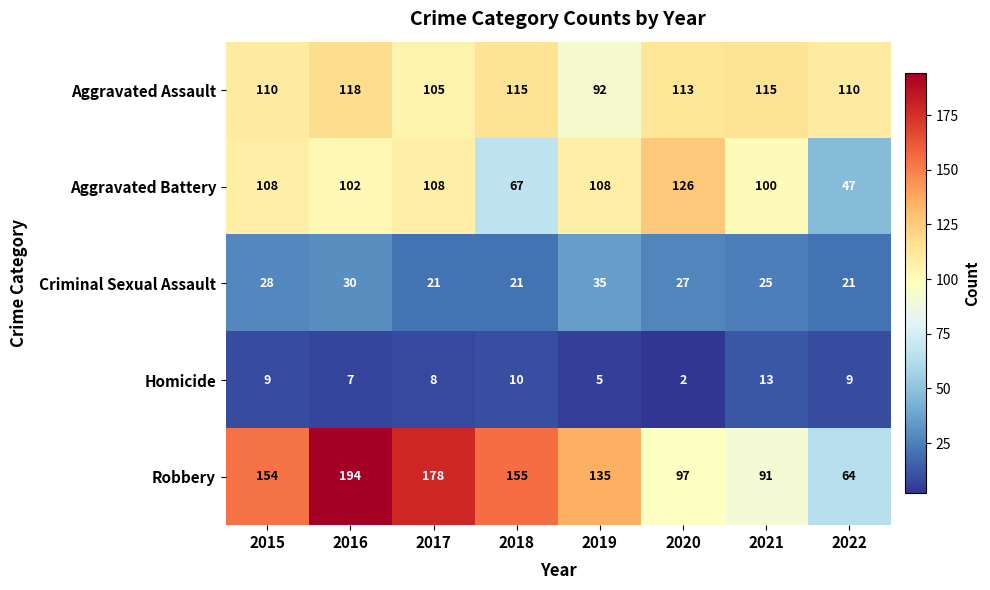

What is the difference between the Aggravated Battery values at 2016 and 2018?

35